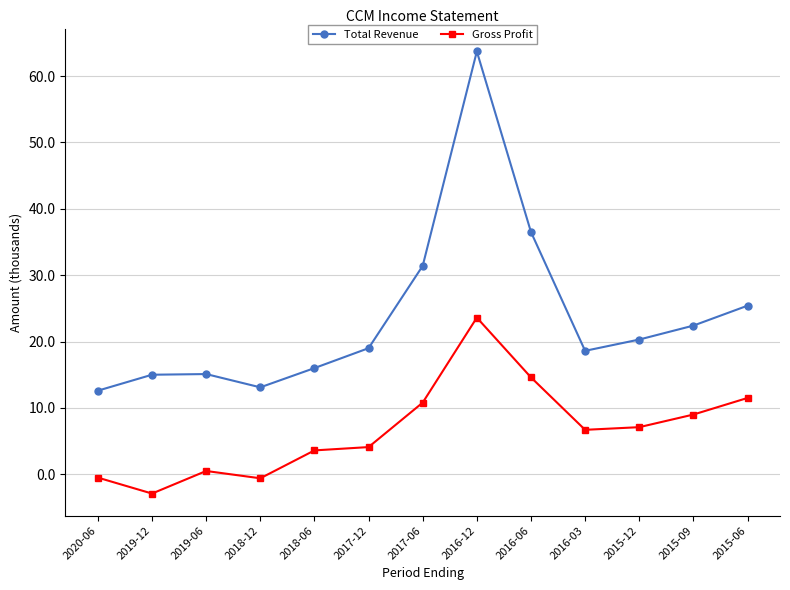

Between 2016-03 and 2016-06, which is larger?

2016-06